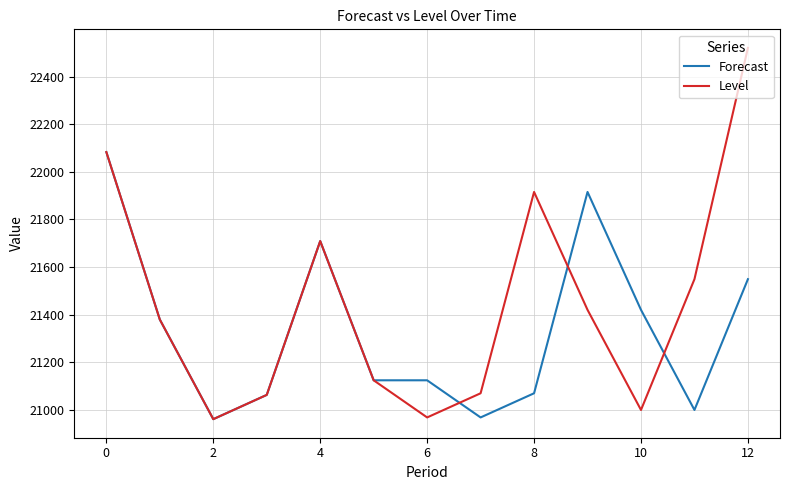

Which series has the largest range (max minus min)?

Level